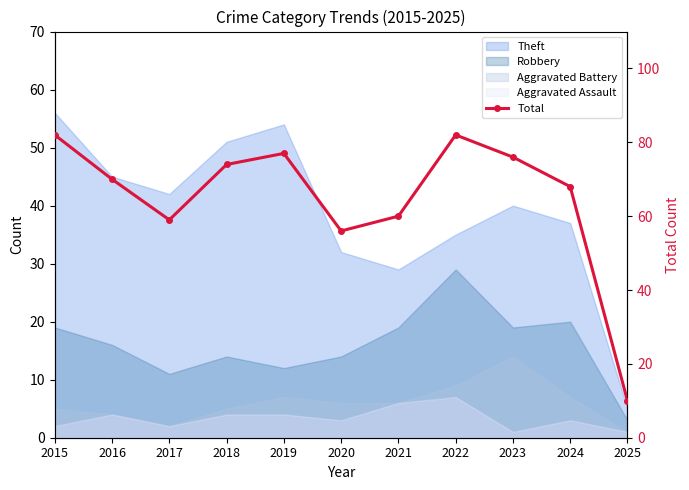

How many lines are shown in the chart?

1